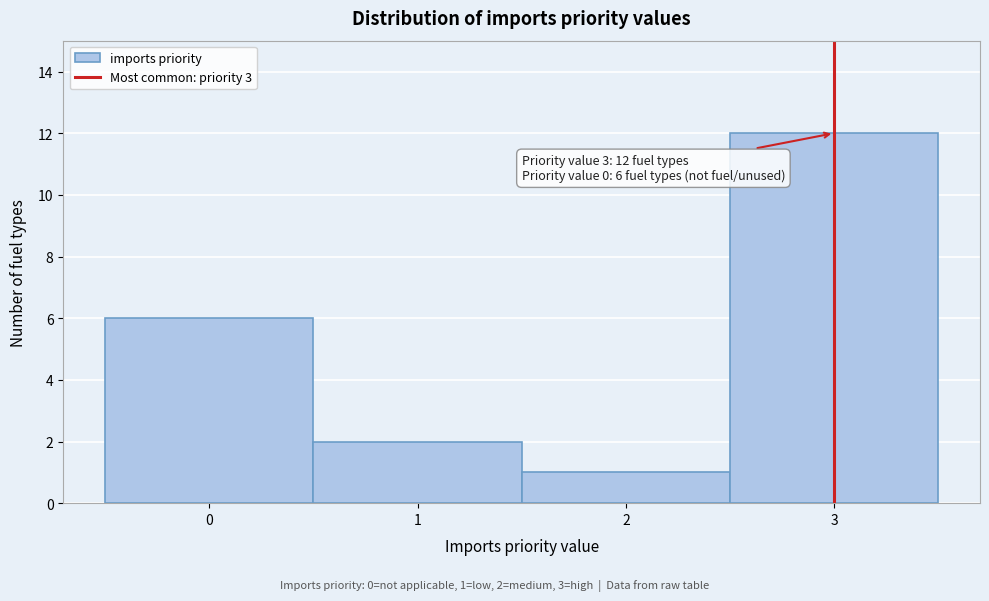

Which range on the x-axis has the tallest bar?

2.5 to 3.5